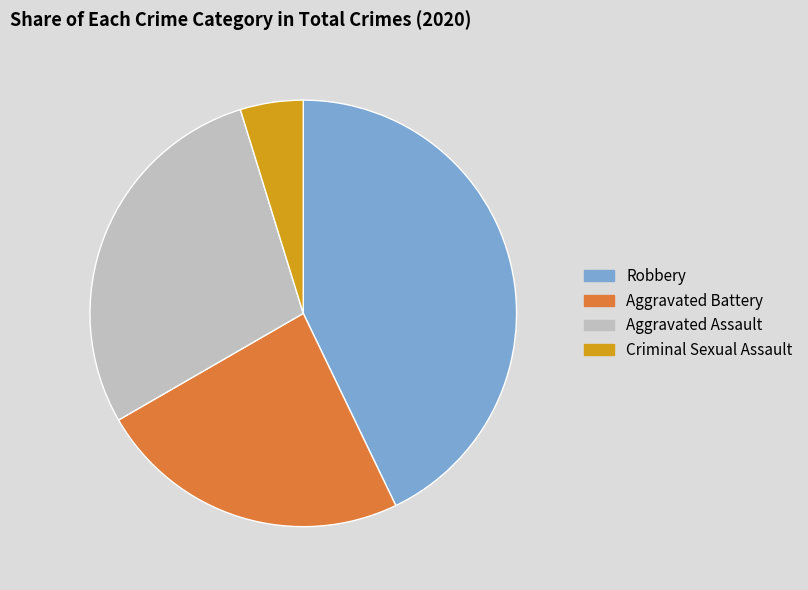

Rank the categories by value from lowest to highest.

Criminal Sexual Assault, Aggravated Battery, Aggravated Assault, Robbery